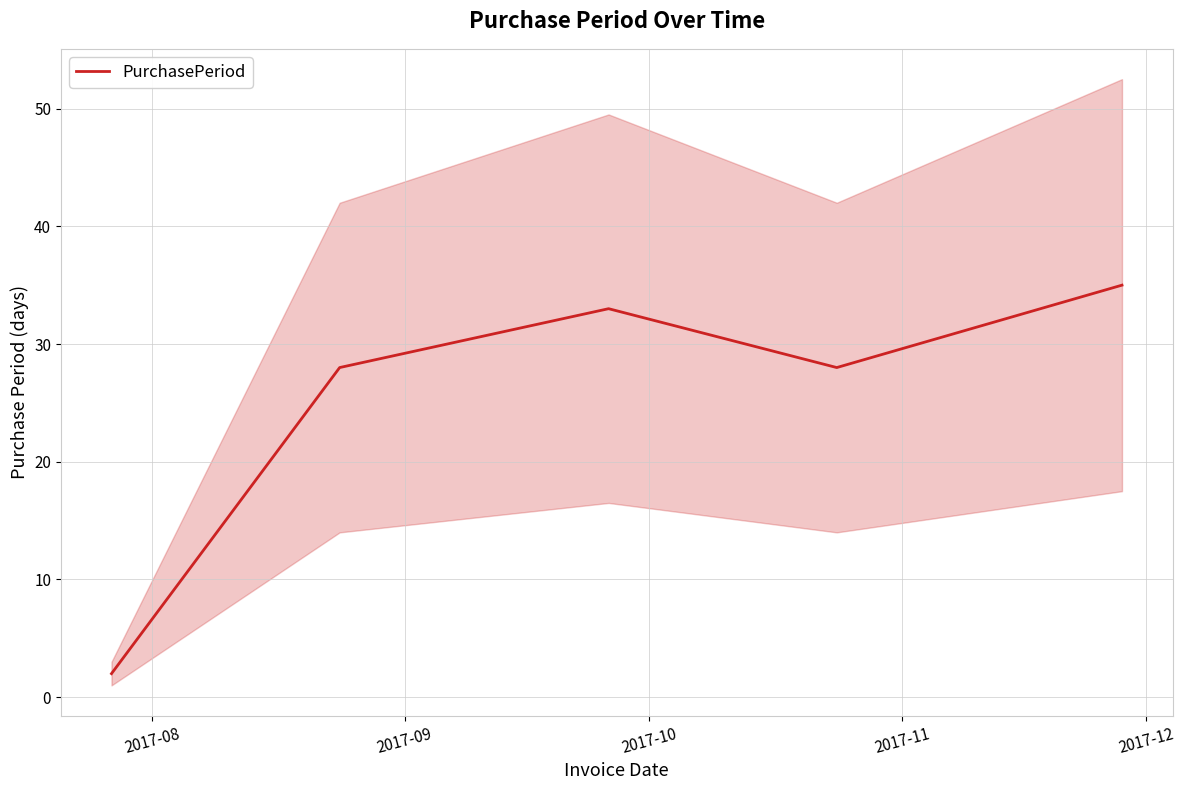

What is the maximum value for PurchasePeriod?

35